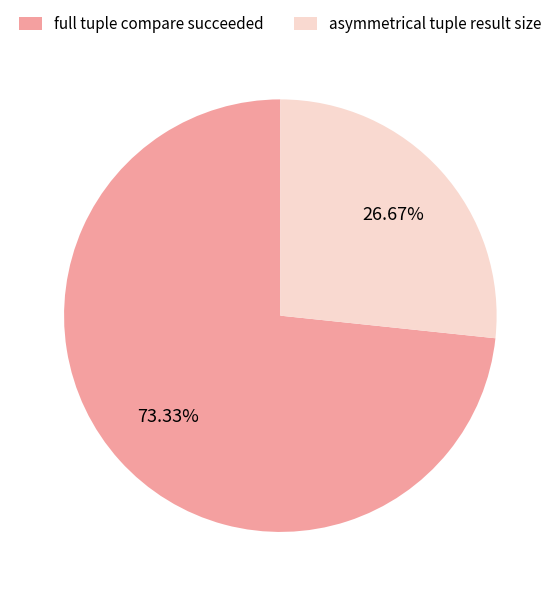

Combined, do full tuple compare succeeded and asymmetrical tuple result size account for over 50%?

Yes